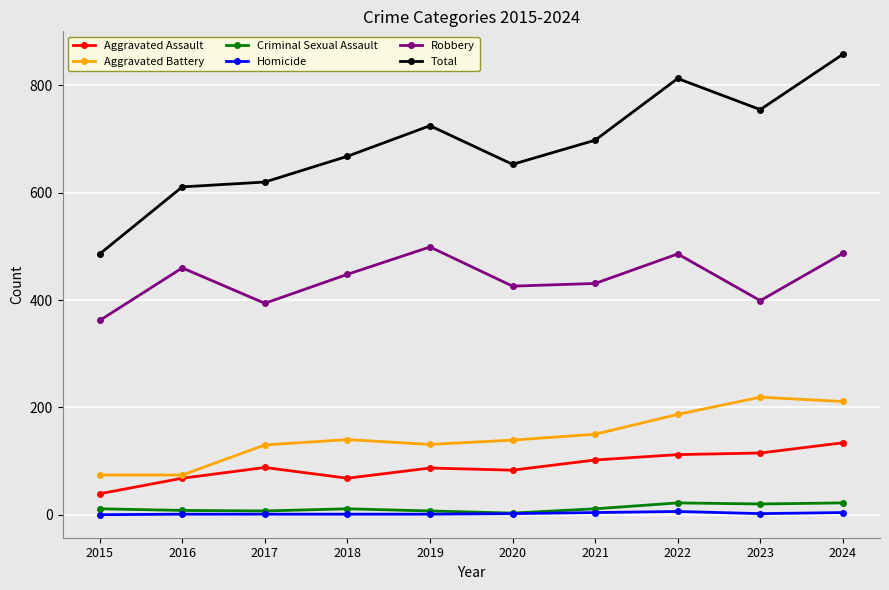

What is the difference between the second highest and second lowest values in the Robbery series?

93